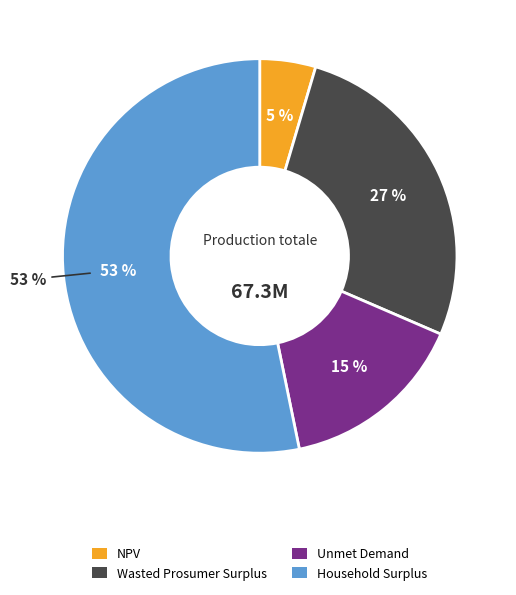

Combined, do NPV and Unmet Demand account for over 50%?

No